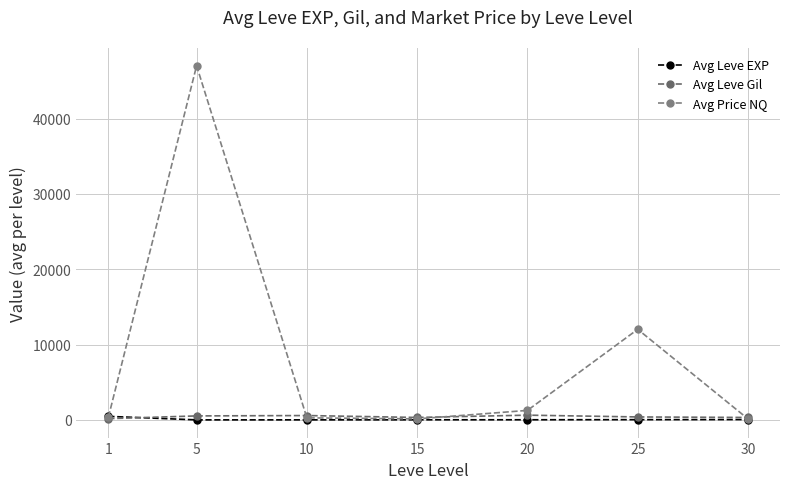

Is this an area chart (filled region under the line)?

No